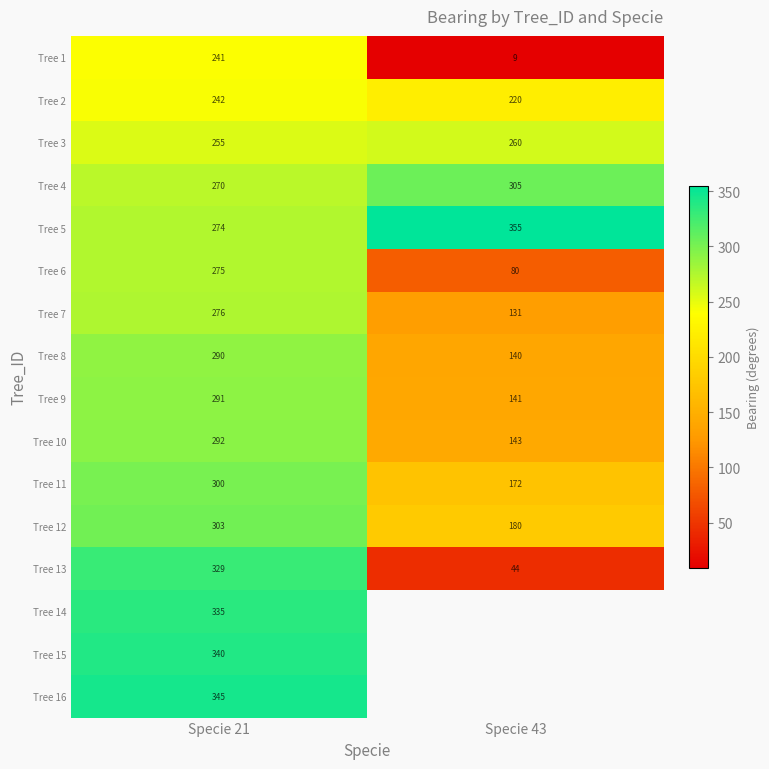

Is it true that Tree 8 equals 290 at Specie 21?

True